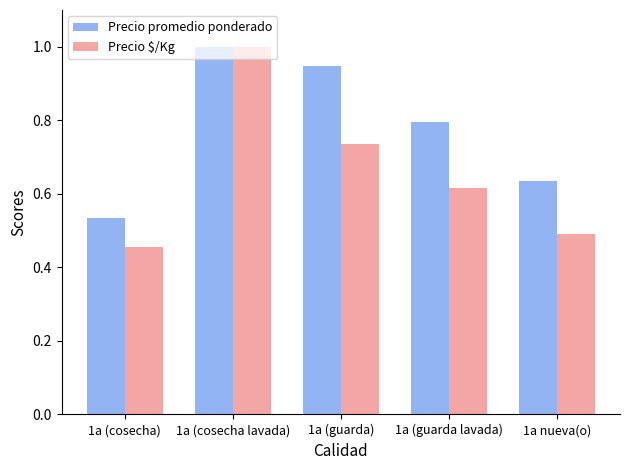

At 1a (cosecha), list the series in order from smallest to largest.

Precio $/Kg, Precio promedio ponderado